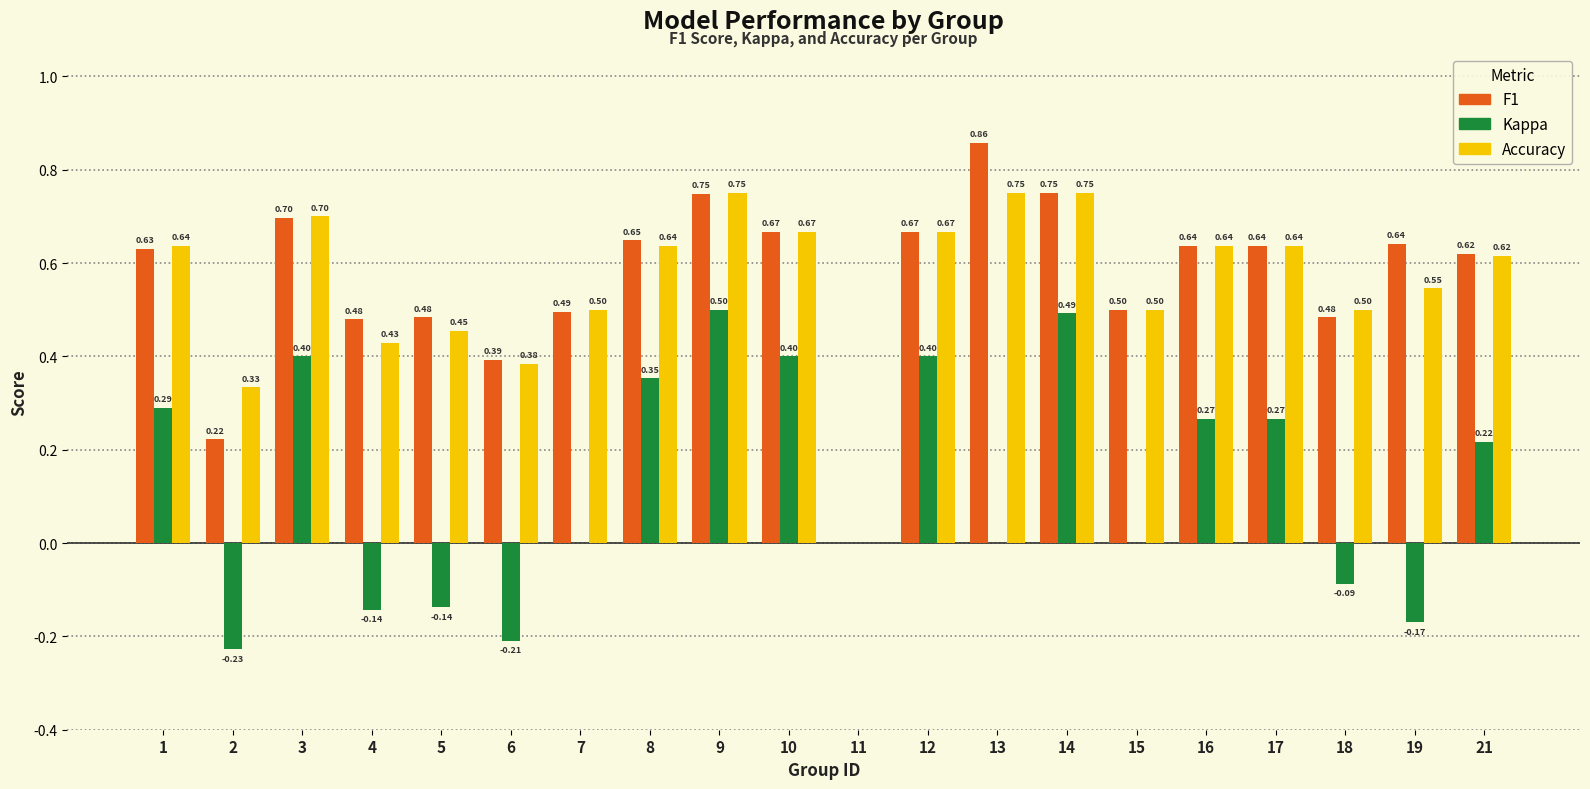

At which category is the sum across all series the highest?

9